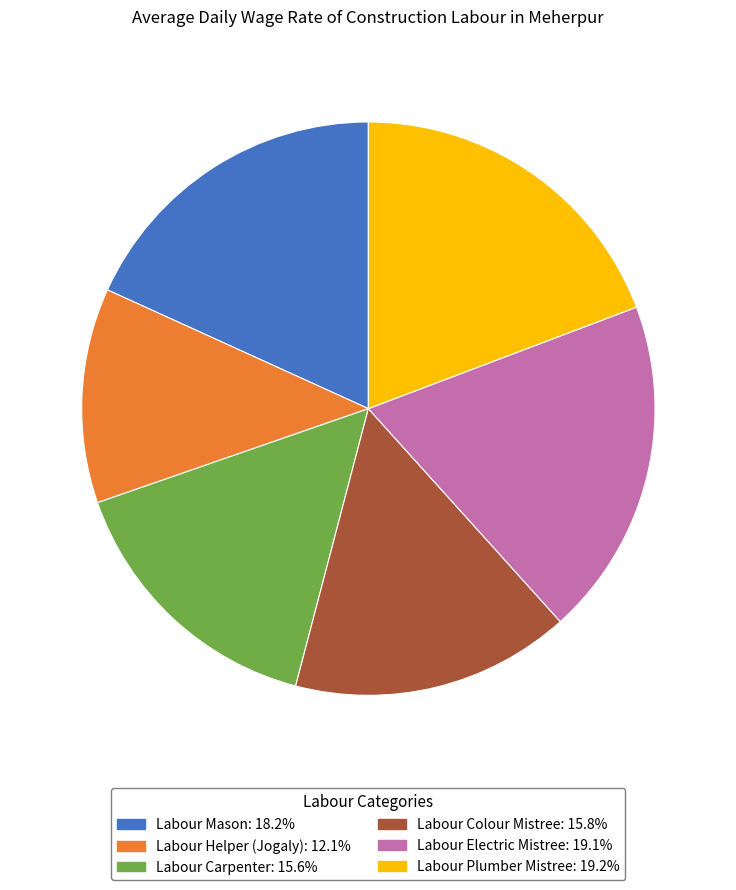

Does Labour Electric Mistree represent more than half of the total?

No